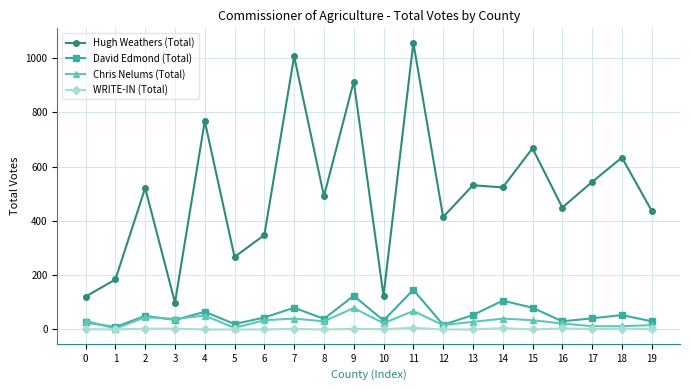

True or false: Hugh Weathers (Total) and David Edmond (Total) intersect in this chart.

False